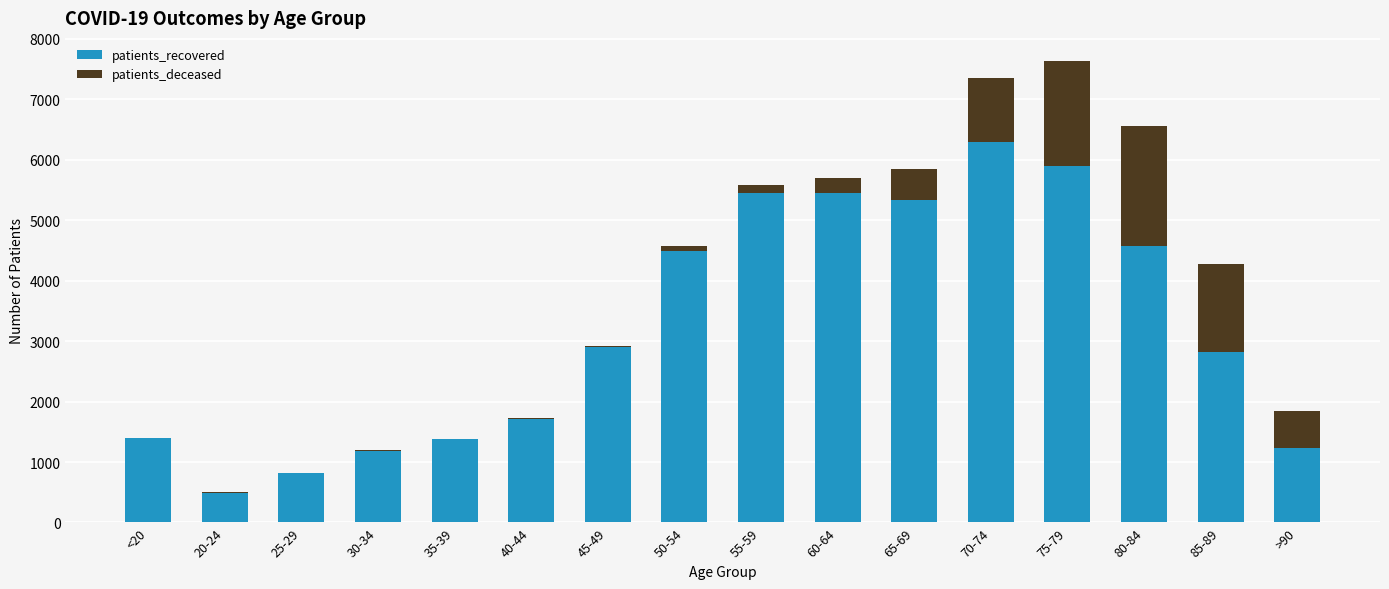

What is the highest value of the patients_recovered series?

6285